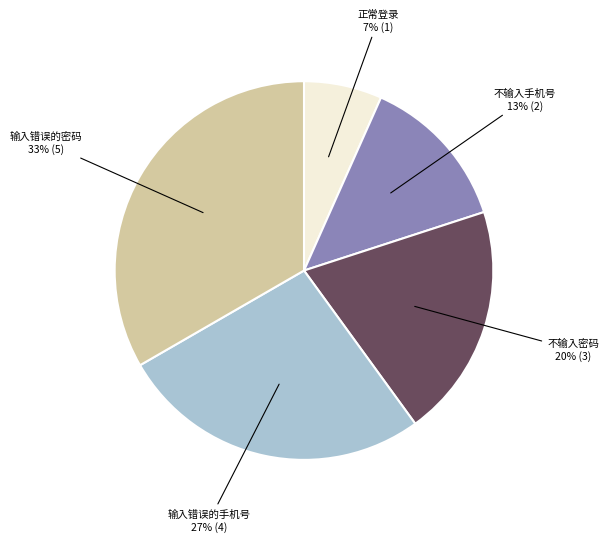

To the nearest percent, what is the difference between the 输入错误的手机号 and 正常登录 slice percentages?

20%